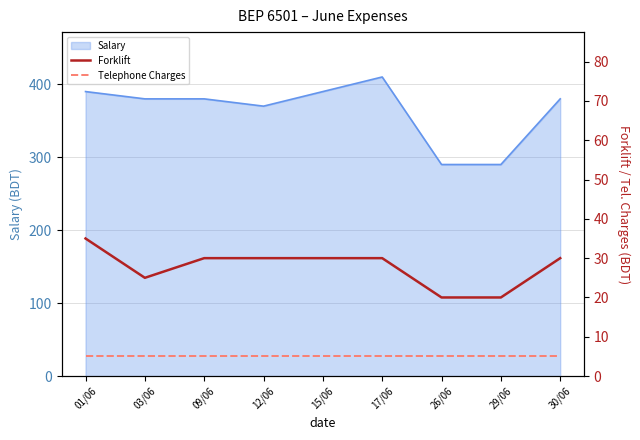

The value of Salary at 26/06 is 290. True or false?

True